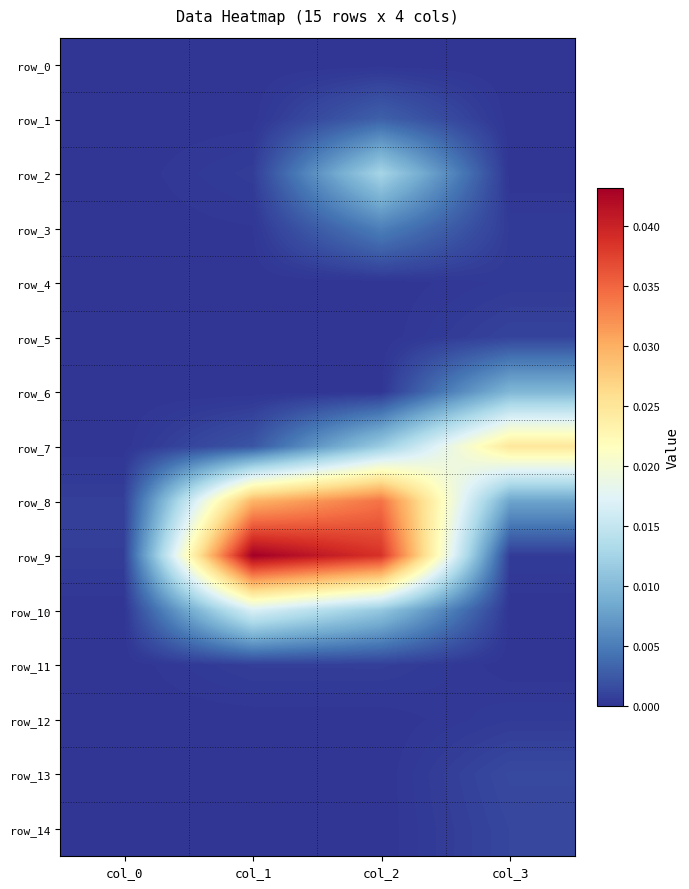

Which label corresponds to the smallest value in the chart?

col_0